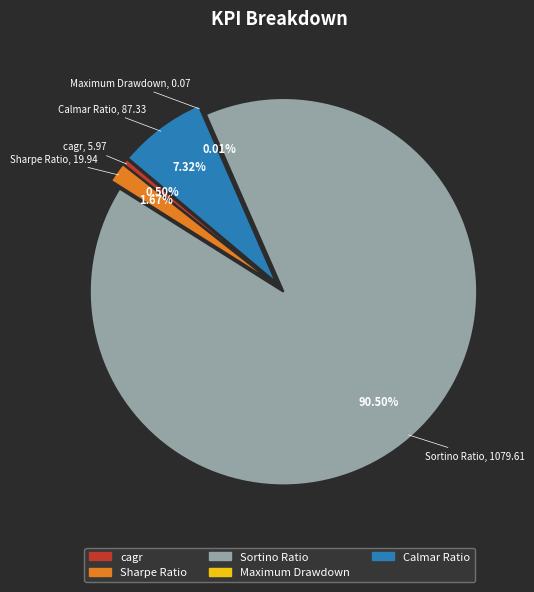

To the nearest percent, what is the difference between the largest and smallest slice percentages?

90%